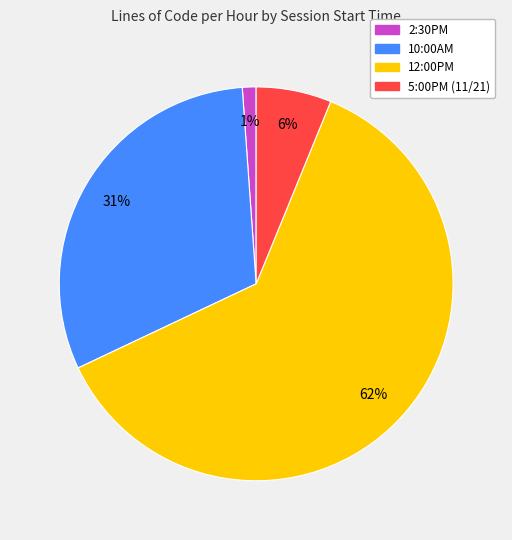

How many slices are in this pie chart?

4